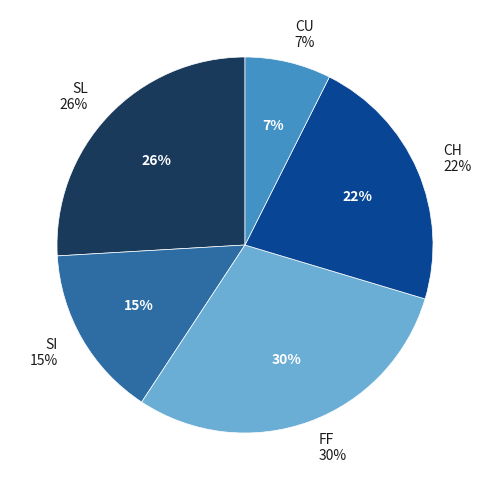

Rank the categories by value from lowest to highest.

CU, SI, CH, SL, FF